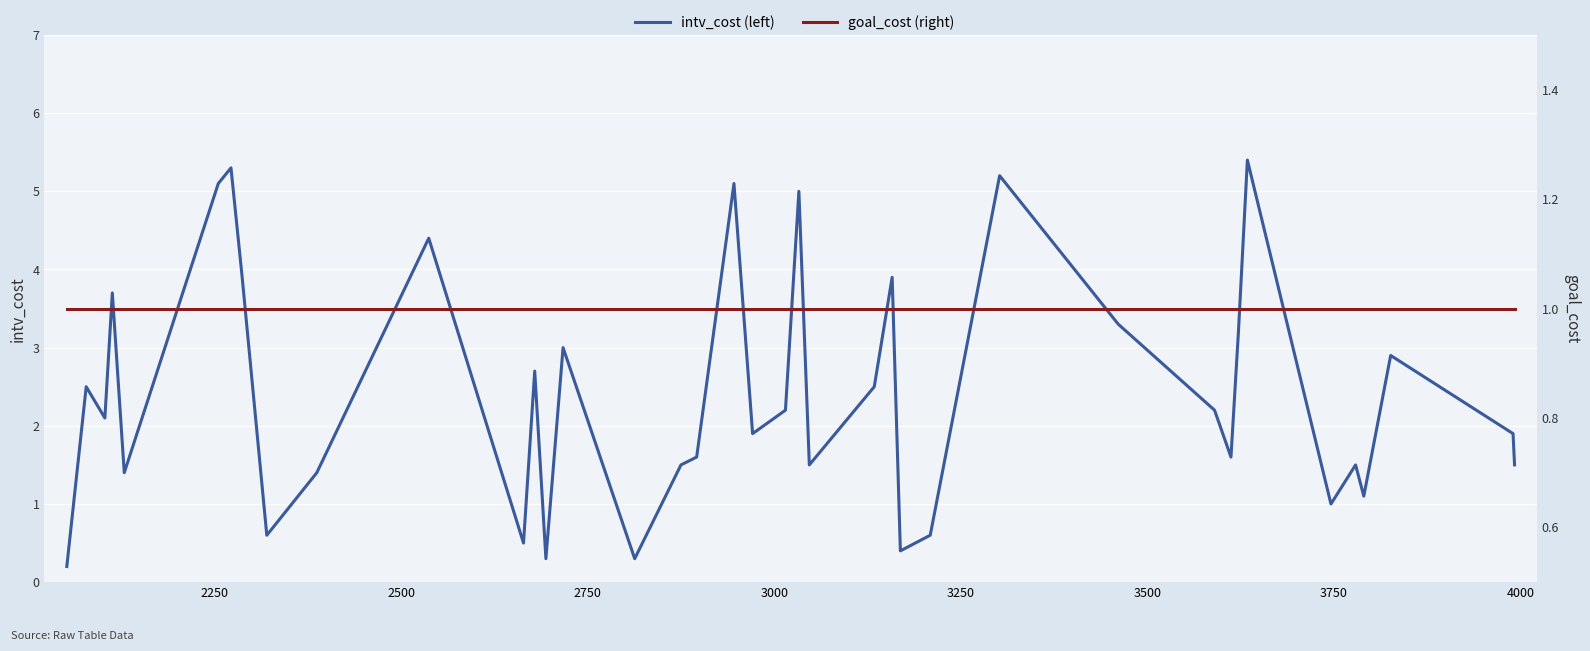

Is the value of goal_cost (right) at 18 greater than the value of intv_cost (left) at 15?

Yes